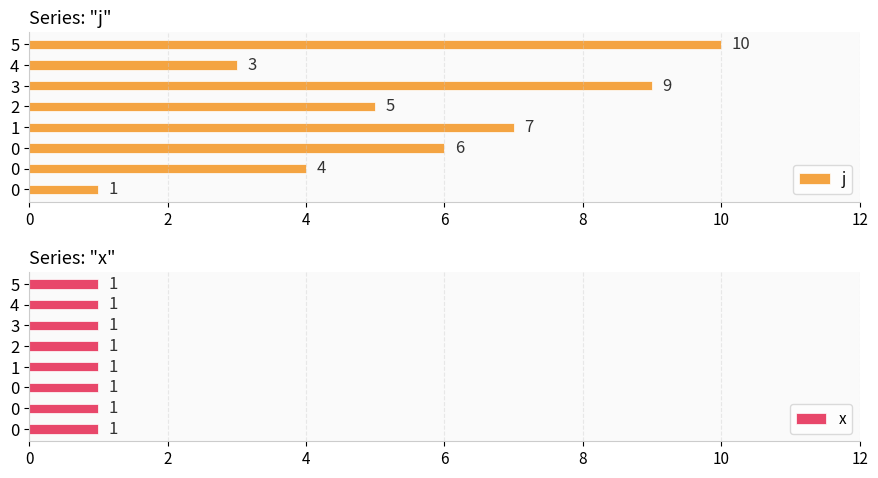

Count the number of categories in the chart.

8